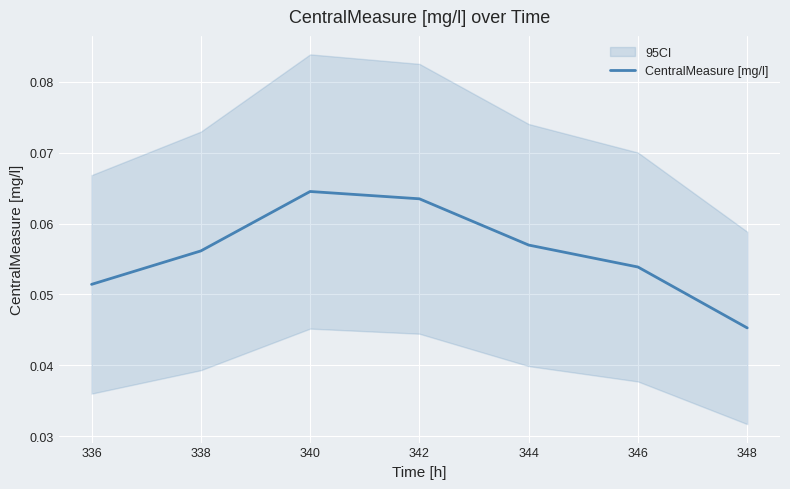

At which label does CentralMeasure [mg/l] reach its minimum?

348